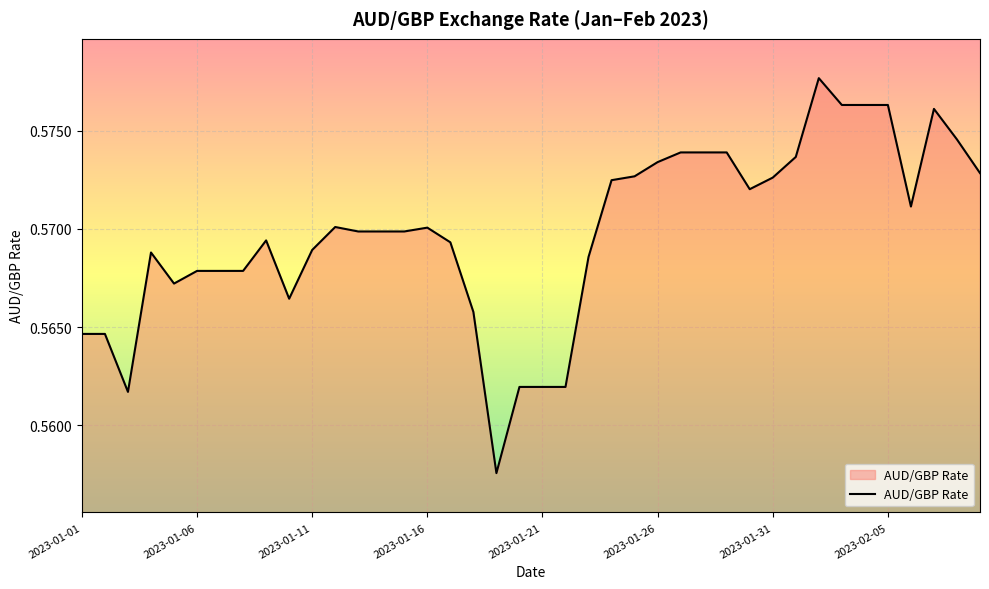

At which category does the chart reach its minimum across all series?

18